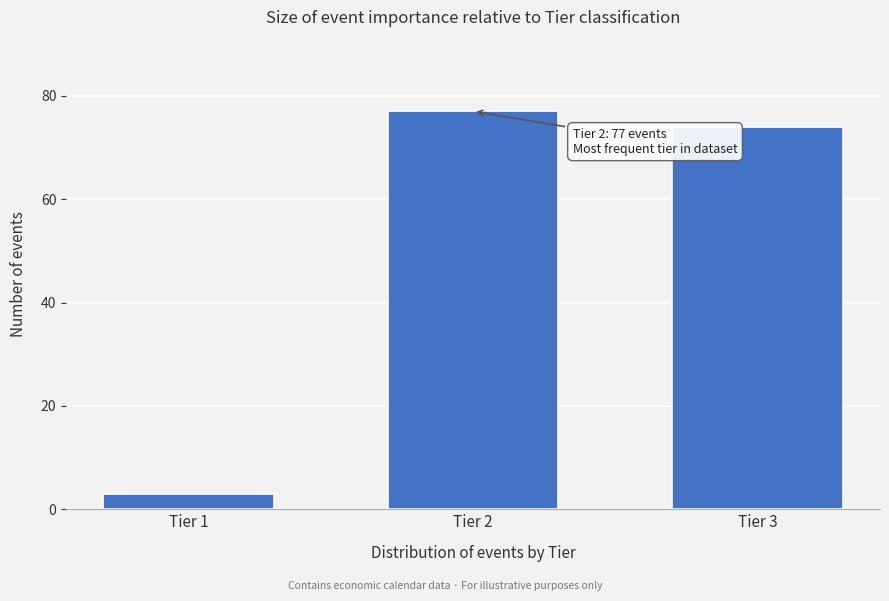

Reading left to right, list all the values displayed in this chart.

3	77	74